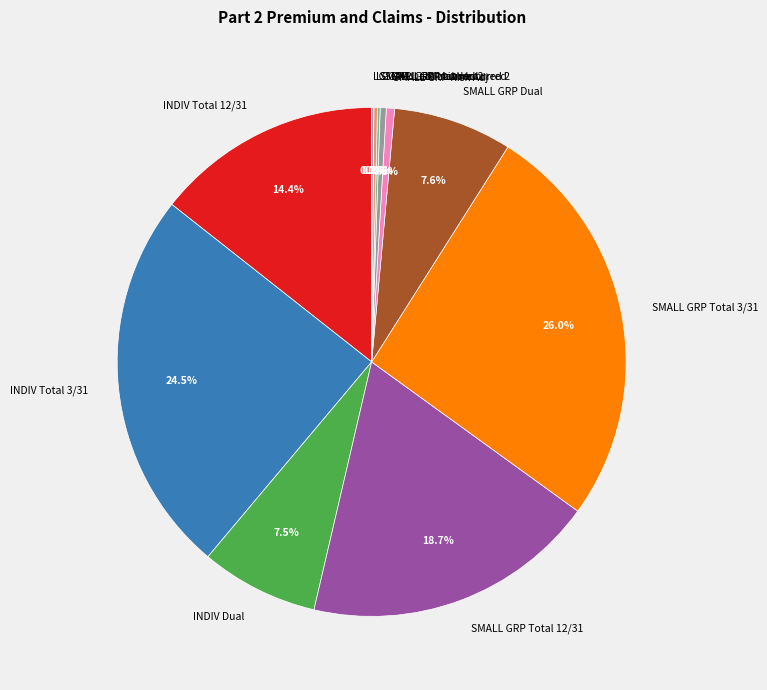

What percentage is NOT represented by SMALL GRP Liab Incurred?

99.6%